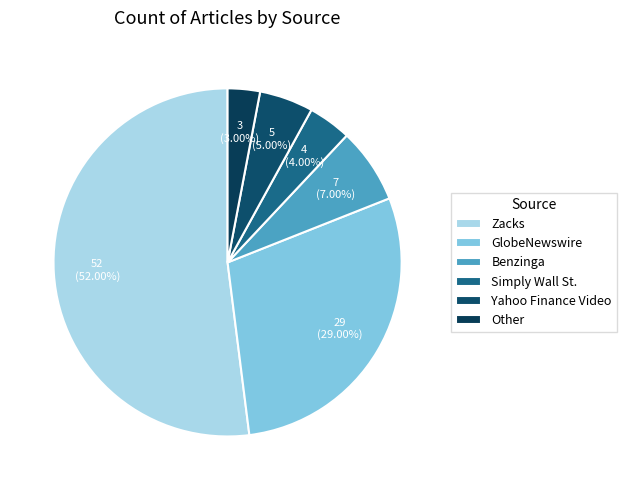

To the nearest percent, what percentage of the pie is Simply Wall St.?

4%